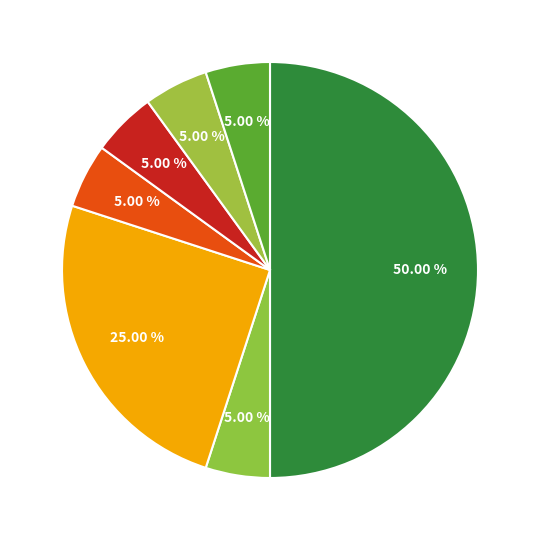

How many segments does this pie chart have?

7